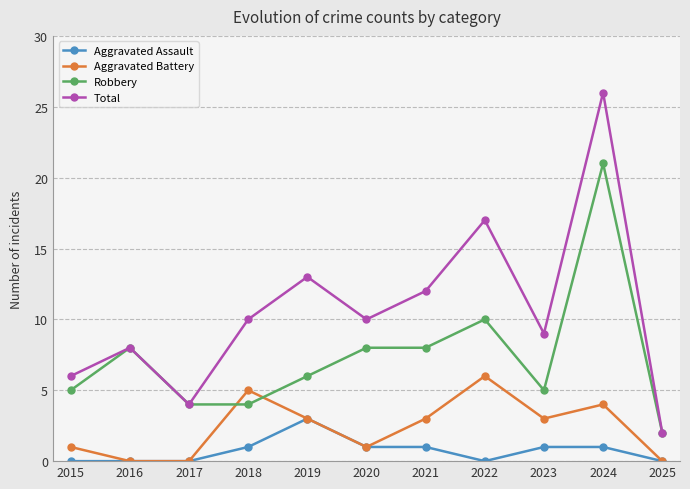

The Aggravated Battery series shows 1 at 2018. True or false?

False